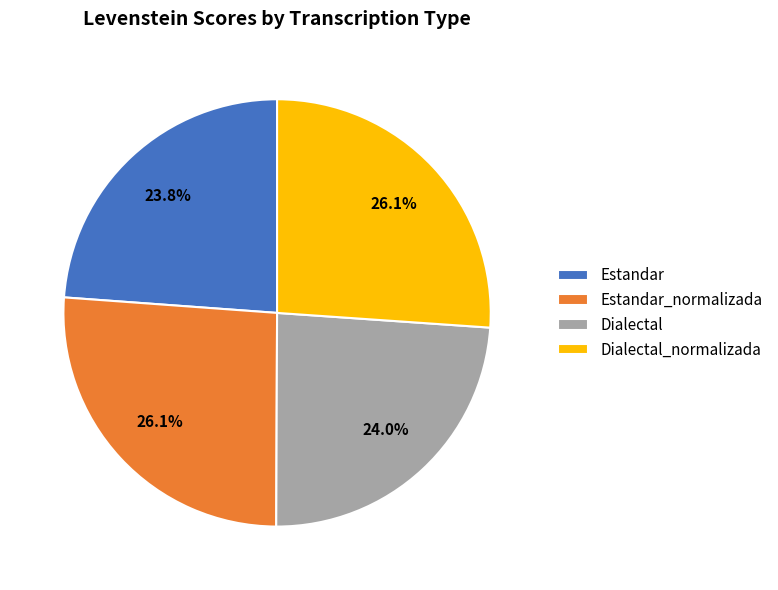

Approximately how many times larger is the value at Estandar_normalizada compared to Estandar?

1.1